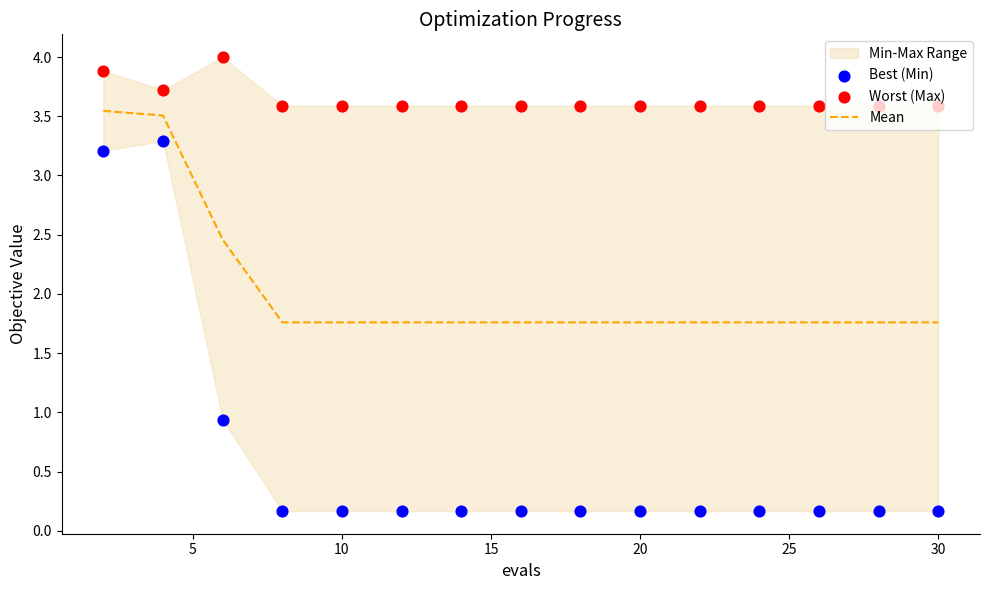

Which series has the widest spread of Y values?

Best (Min)